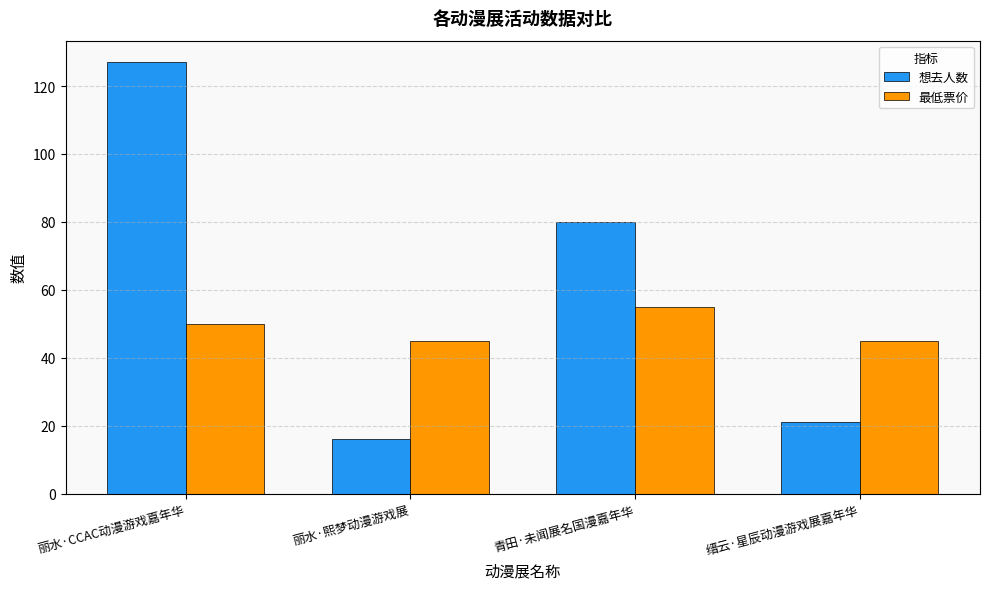

Are the bars grouped side by side (vs. stacked)?

Yes